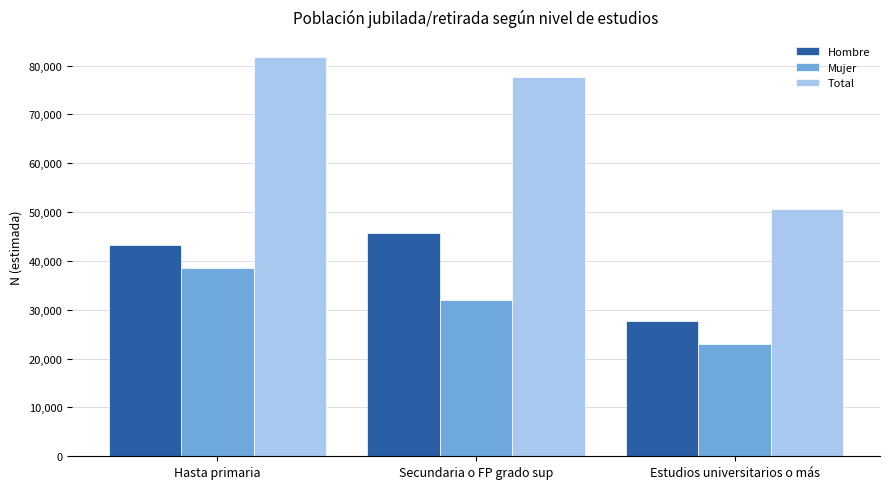

Are the bars grouped side by side (vs. stacked)?

Yes